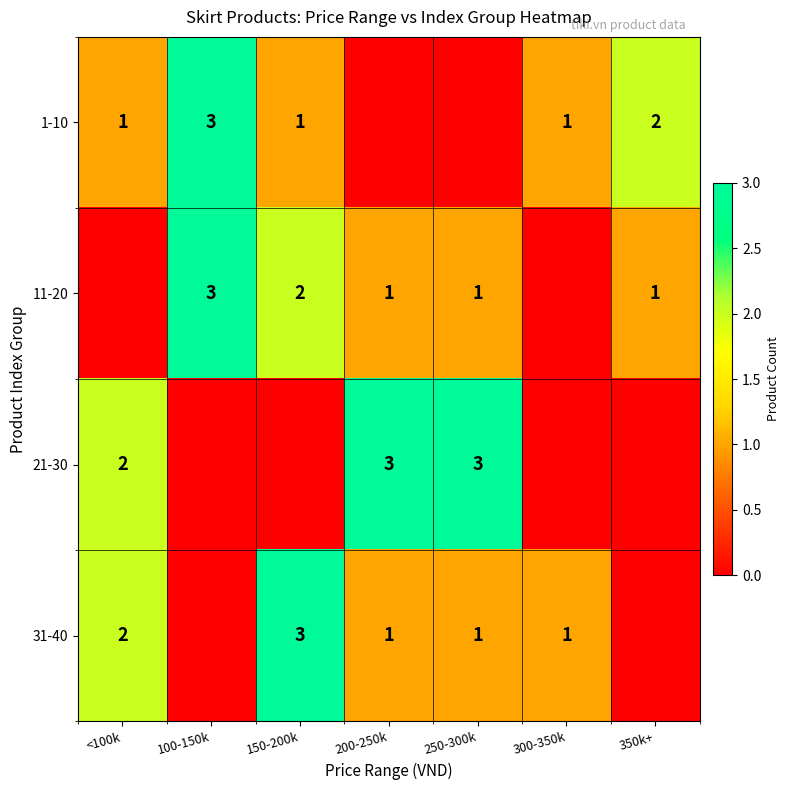

True or false: 1-10 has a value of 0 at <100k.

False